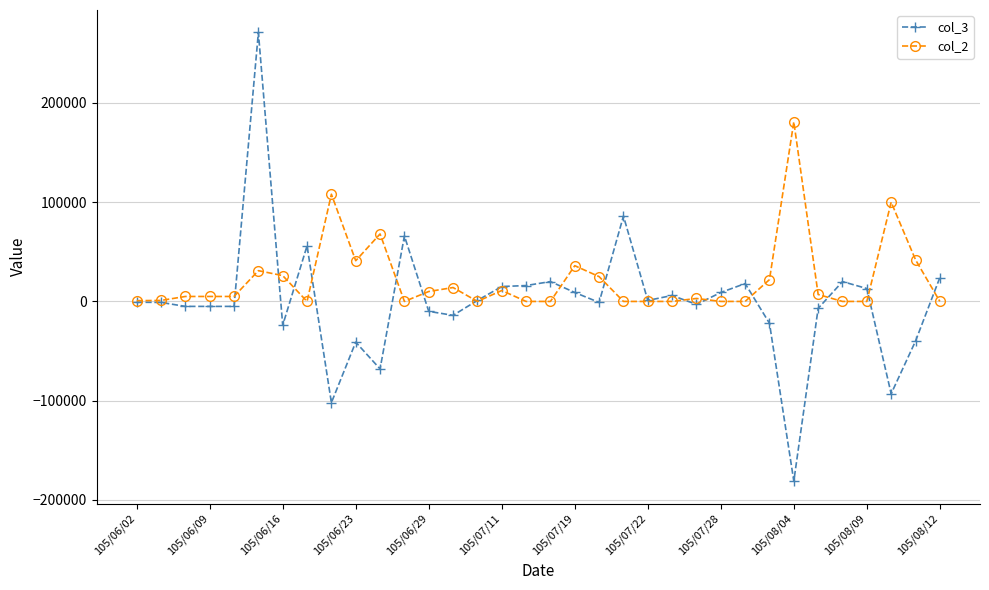

List the series in order of their overall mean, lowest first.

col_3, col_2